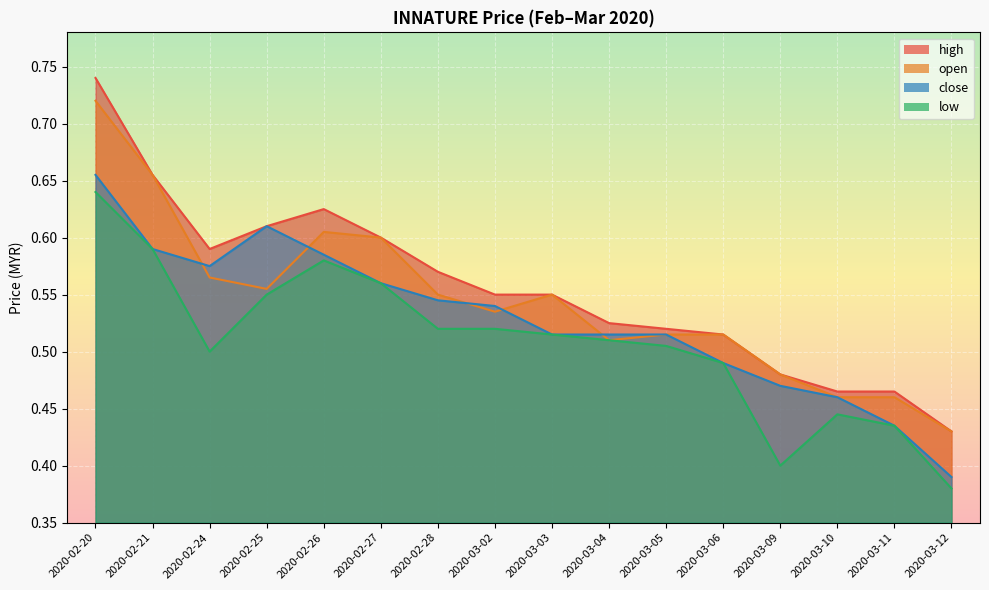

Reading right to left, list all the values displayed in this chart.

open: 2020-03-12=0.4	2020-03-11=0.5	2020-03-10=0.5	2020-03-09=0.5	2020-03-06=0.5	2020-03-05=0.5	2020-03-04=0.5	2020-03-03=0.6	2020-03-02=0.5	2020-02-28=0.6	2020-02-27=0.6	2020-02-26=0.6	2020-02-25=0.6	2020-02-24=0.6	2020-02-21=0.7	2020-02-20=0.7
high: 2020-03-12=0.4	2020-03-11=0.5	2020-03-10=0.5	2020-03-09=0.5	2020-03-06=0.5	2020-03-05=0.5	2020-03-04=0.5	2020-03-03=0.6	2020-03-02=0.6	2020-02-28=0.6	2020-02-27=0.6	2020-02-26=0.6	2020-02-25=0.6	2020-02-24=0.6	2020-02-21=0.7	2020-02-20=0.7
low: 2020-03-12=0.4	2020-03-11=0.4	2020-03-10=0.4	2020-03-09=0.4	2020-03-06=0.5	2020-03-05=0.5	2020-03-04=0.5	2020-03-03=0.5	2020-03-02=0.5	2020-02-28=0.5	2020-02-27=0.6	2020-02-26=0.6	2020-02-25=0.6	2020-02-24=0.5	2020-02-21=0.6	2020-02-20=0.6
close: 2020-03-12=0.4	2020-03-11=0.4	2020-03-10=0.5	2020-03-09=0.5	2020-03-06=0.5	2020-03-05=0.5	2020-03-04=0.5	2020-03-03=0.5	2020-03-02=0.5	2020-02-28=0.5	2020-02-27=0.6	2020-02-26=0.6	2020-02-25=0.6	2020-02-24=0.6	2020-02-21=0.6	2020-02-20=0.7